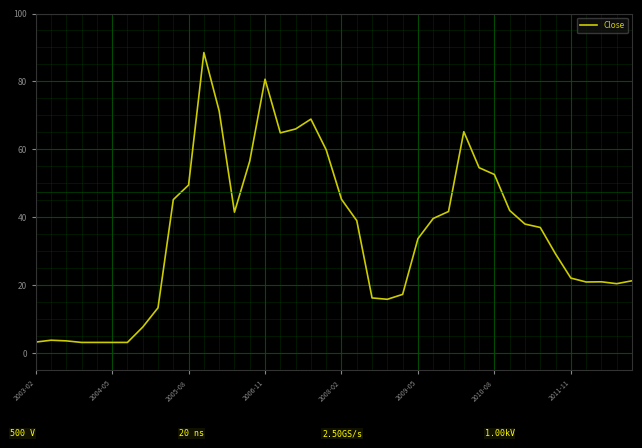

What is the greatest value displayed?

88.5